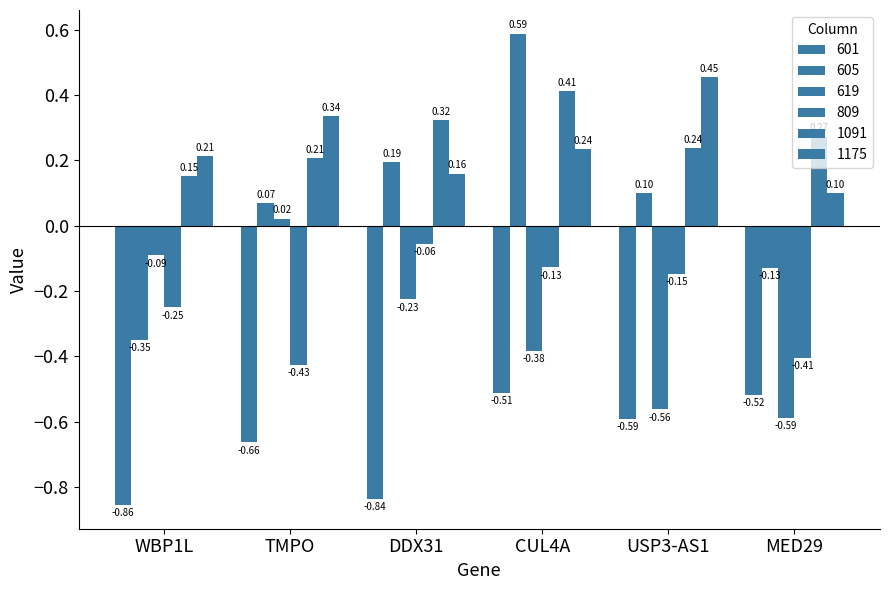

Between TMPO and MED29, which is larger?

MED29